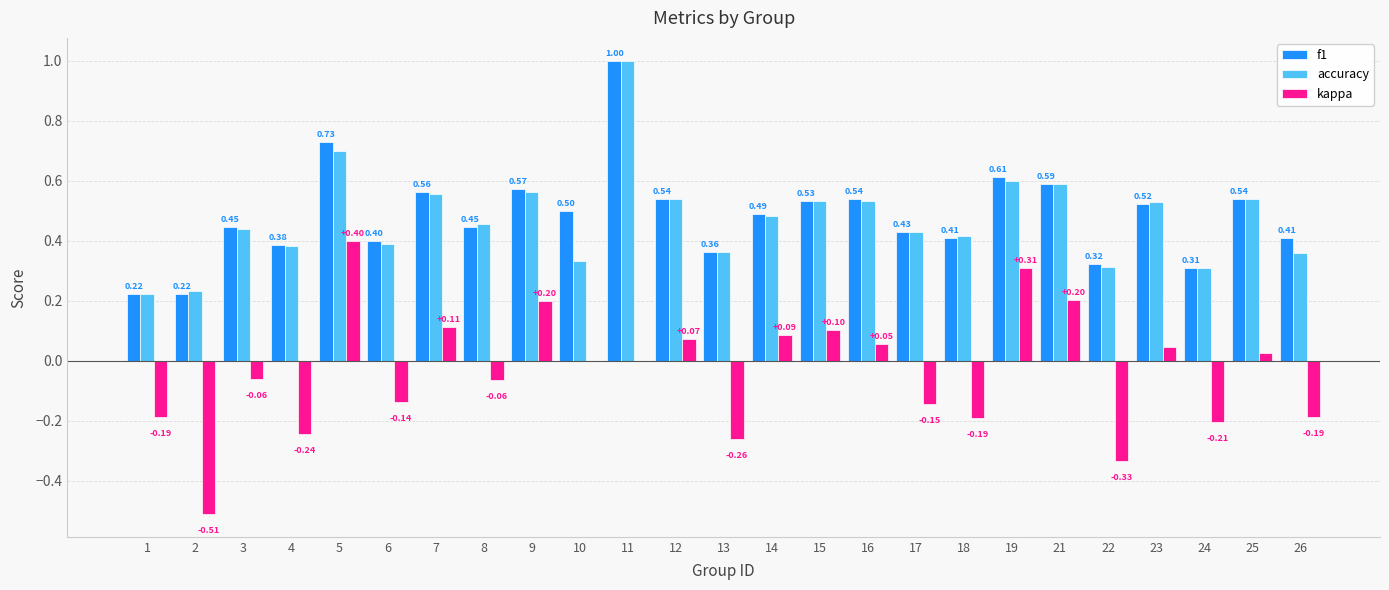

What are all the series names shown in the legend?

f1, accuracy, kappa